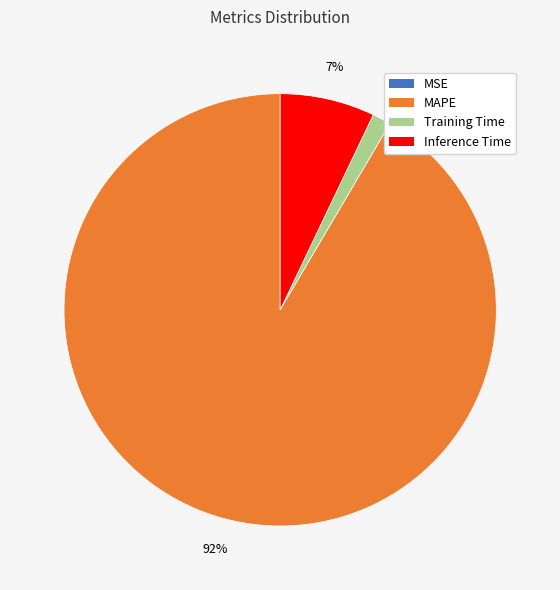

What is the largest slice in the pie chart?

MAPE